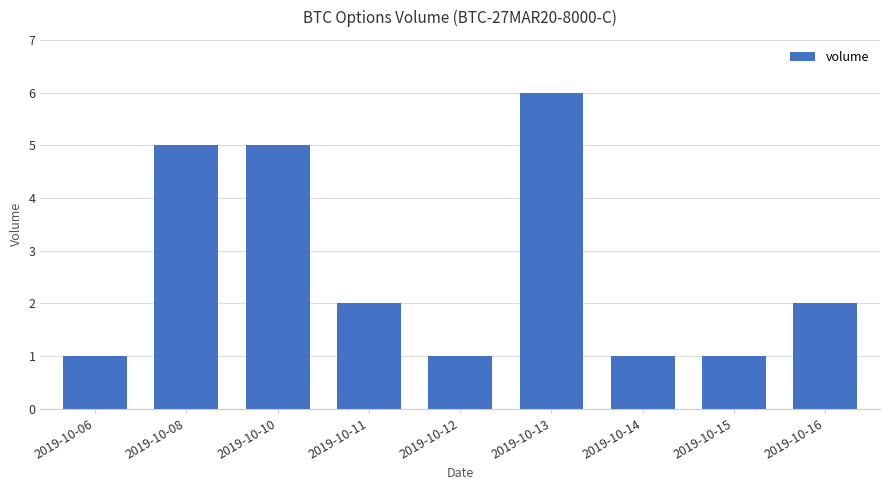

Reading left to right, transcribe all the data shown in this chart.

2019-10-06=1	2019-10-08=5	2019-10-10=5	2019-10-11=2	2019-10-12=1	2019-10-13=6	2019-10-14=1	2019-10-15=1	2019-10-16=2